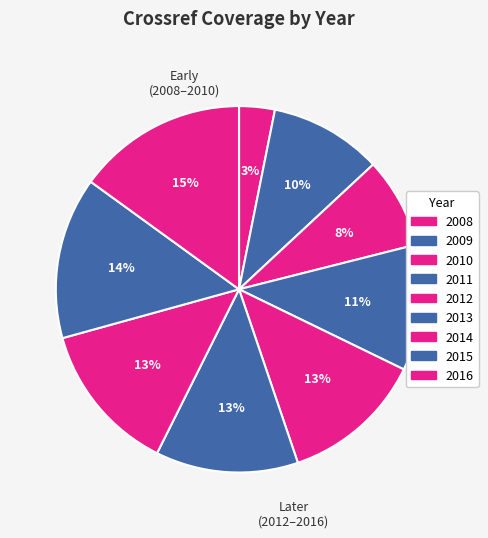

Is there any slice that represents more than half of the pie?

No